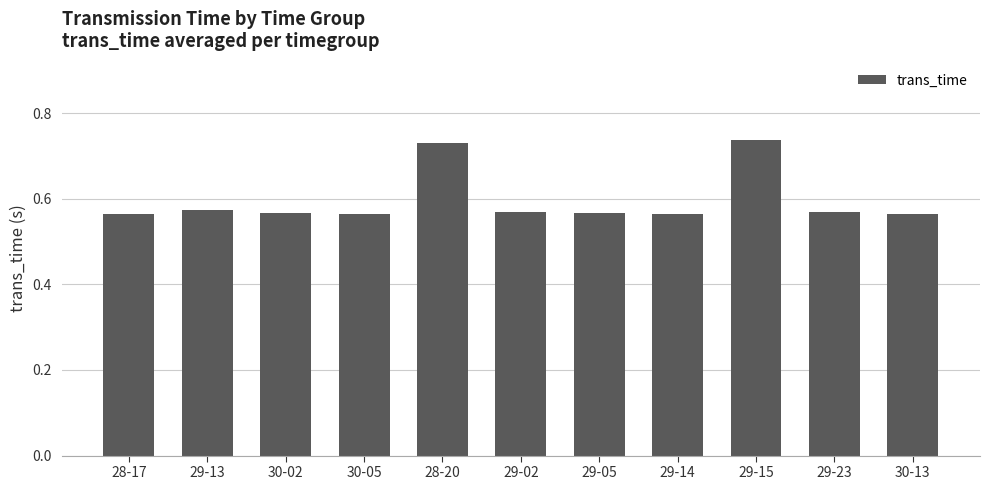

The value at 28-20 is 1.1. True or false?

False